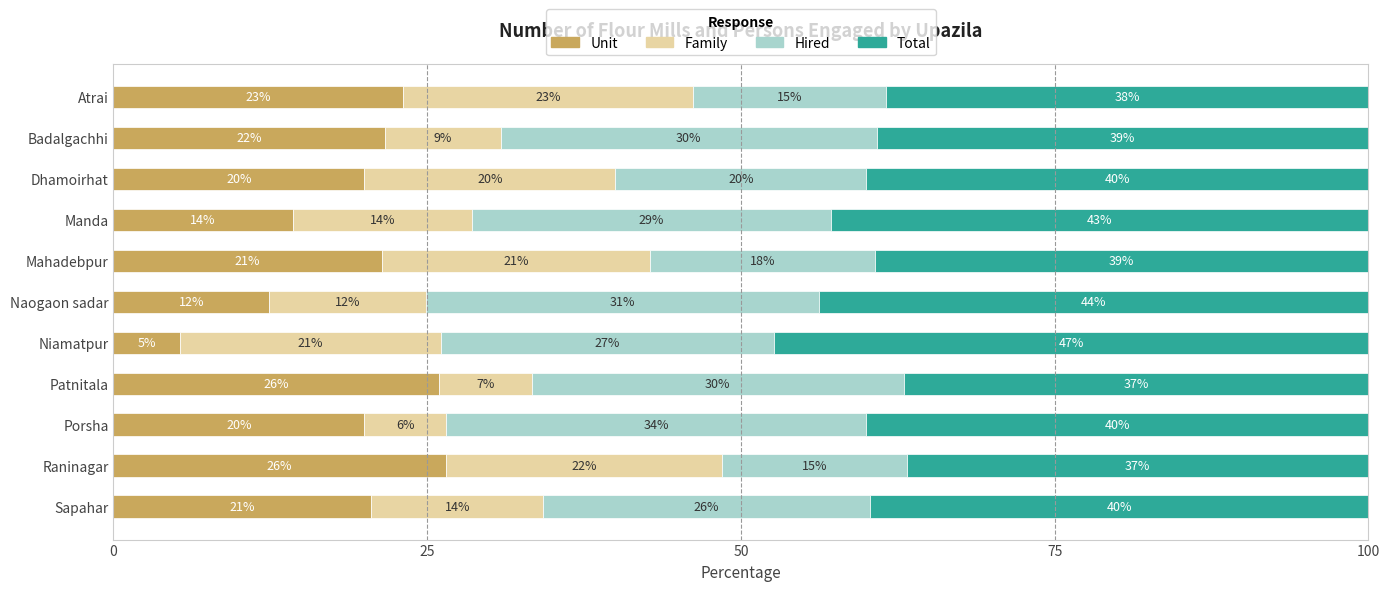

The value of Unit at Dhamoirhat is 4.1. True or false?

False